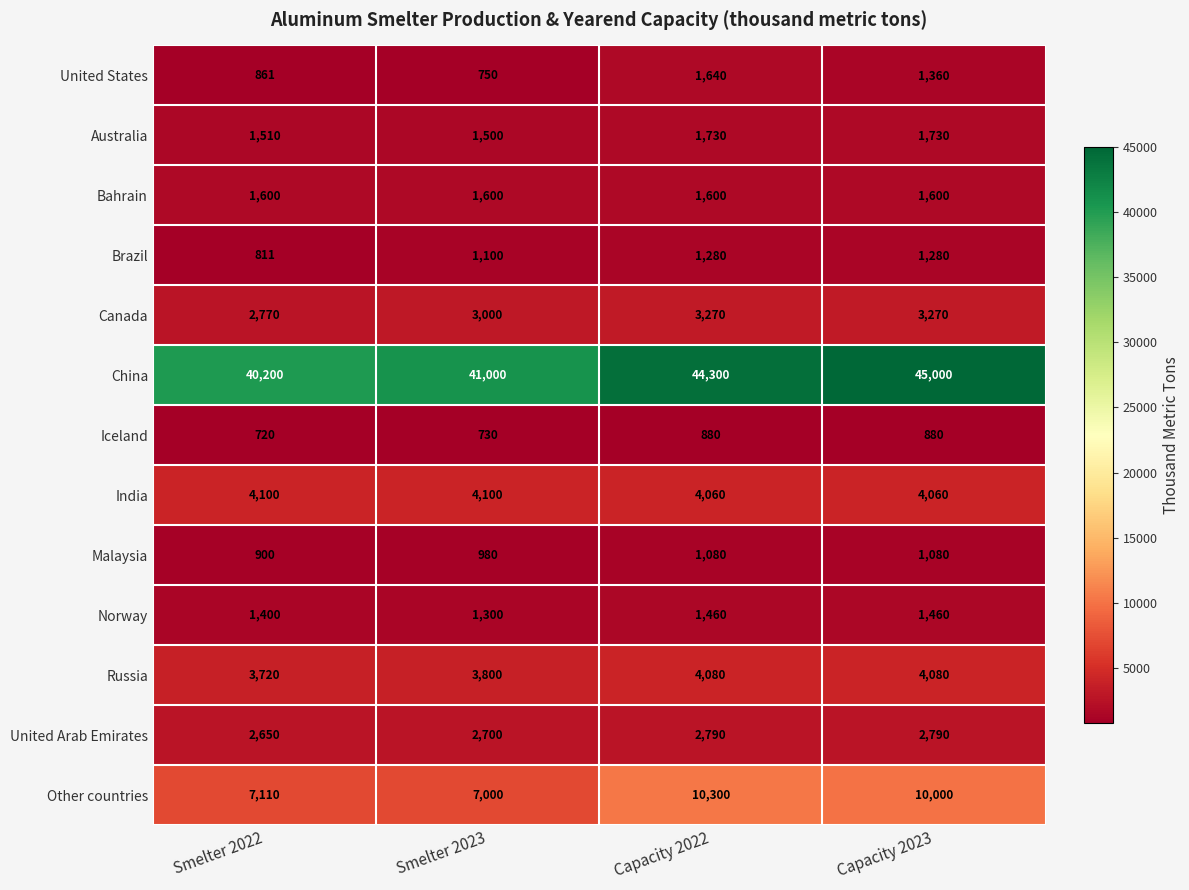

The value of United States at Smelter 2022 is 861. True or false?

True